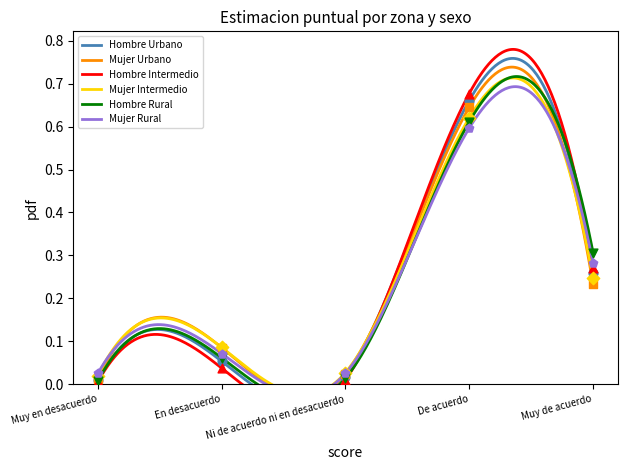

At how many categories does at least one series exceed 0?

5